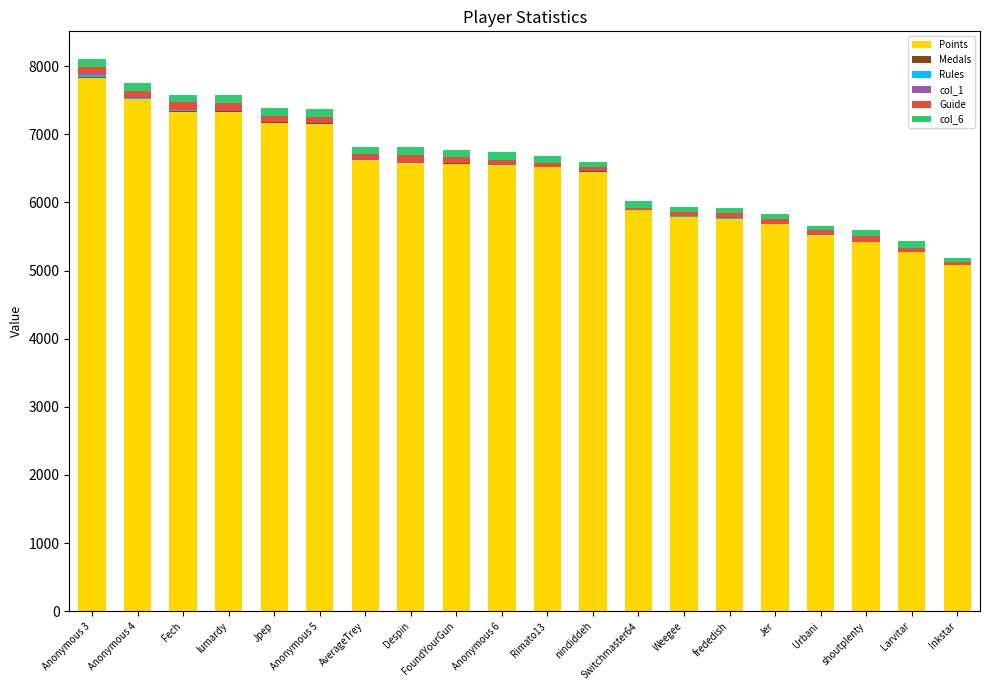

True or false: Points has a value of 10536 at lumardy.

False